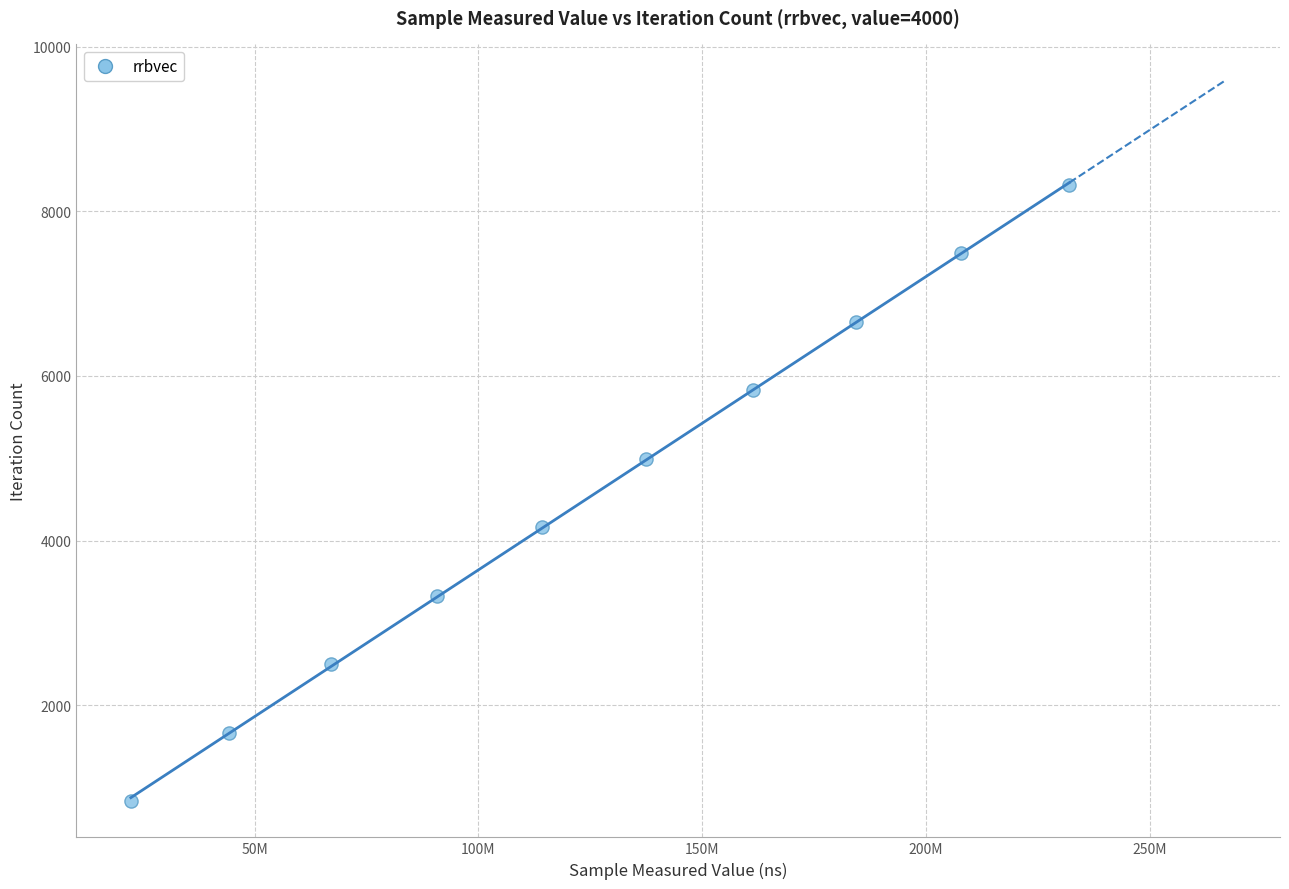

What is the average Y value?

4576